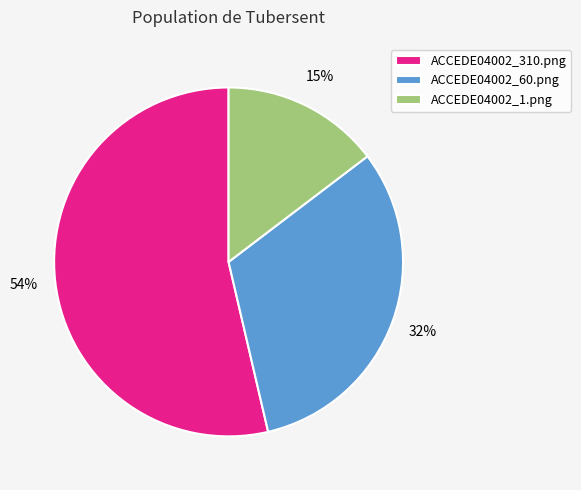

Does ACCEDE04002_310.png account for over 50% of the chart?

Yes